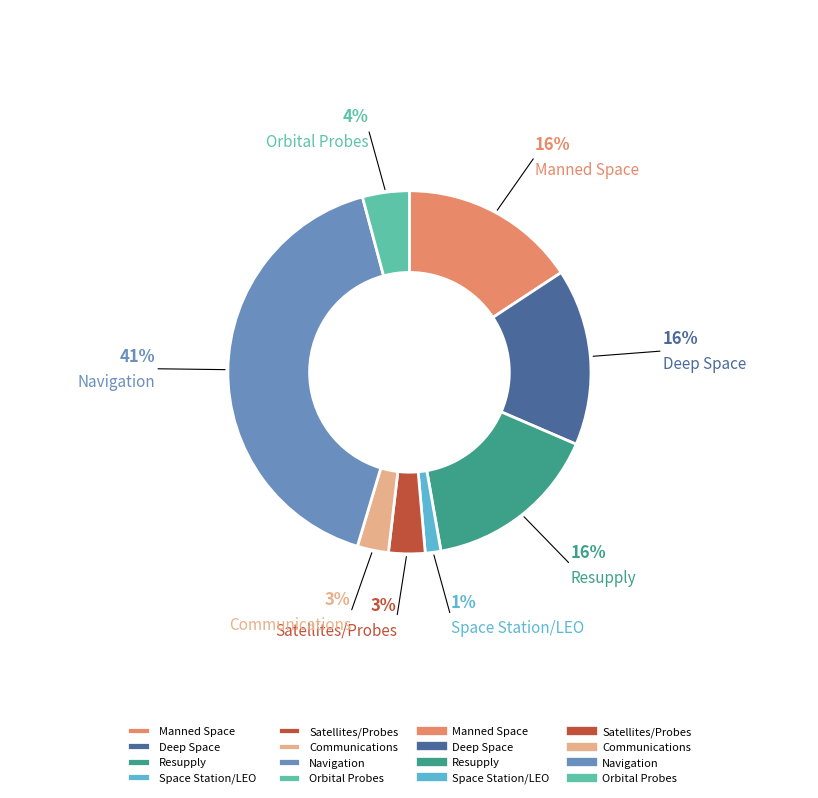

What percentage is the Orbital Probes slice, to the nearest percent?

4%